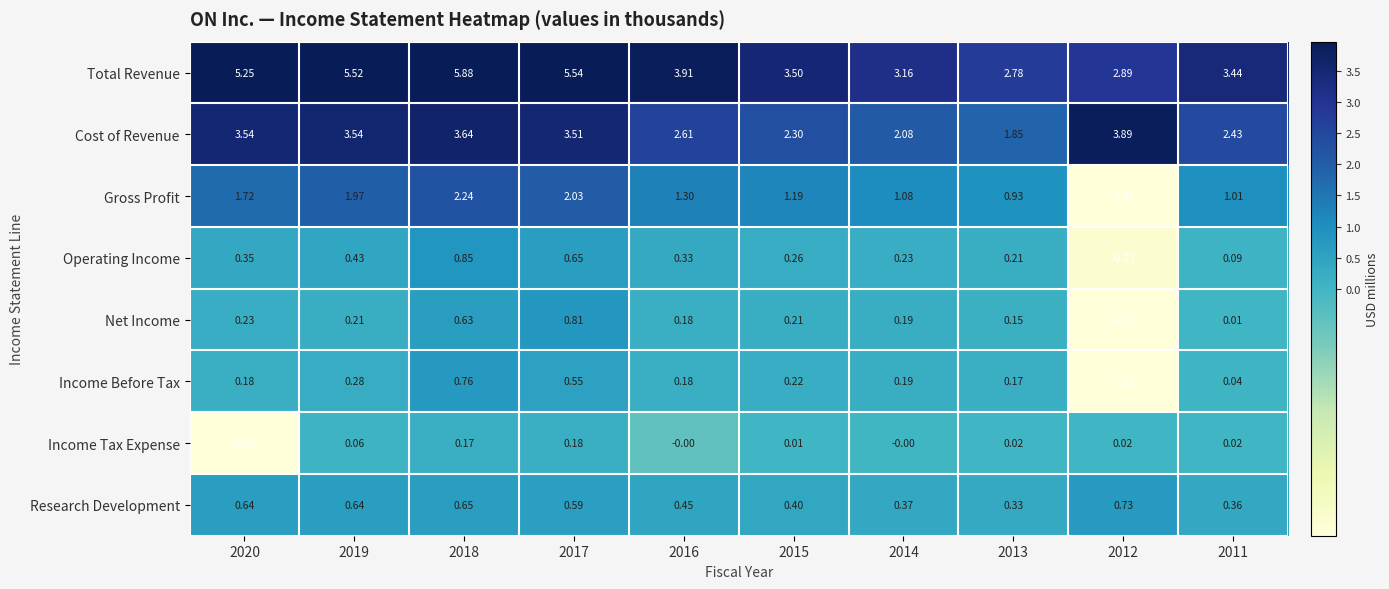

Which series has the largest total across all categories?

Total Revenue